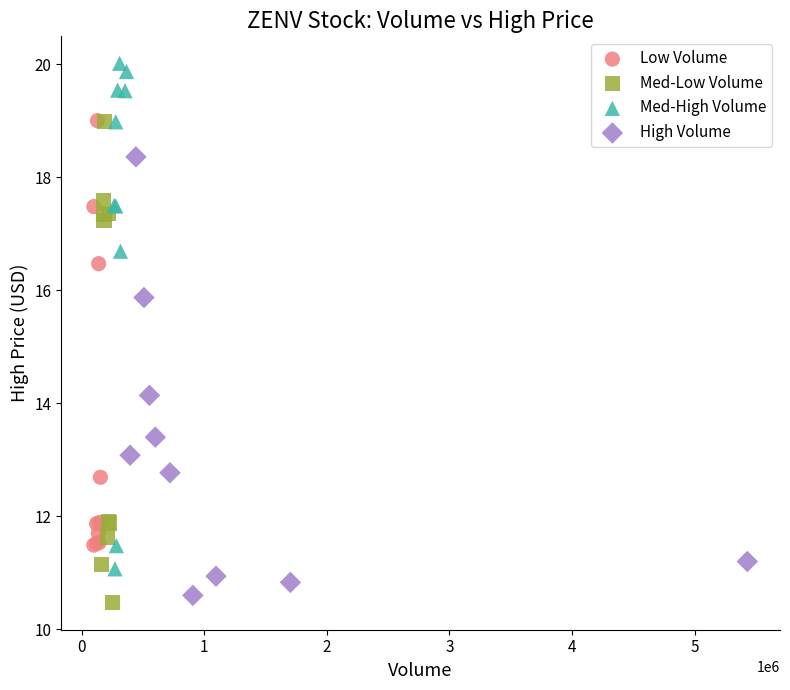

Which series contains the lowest Y value?

Med-Low Volume